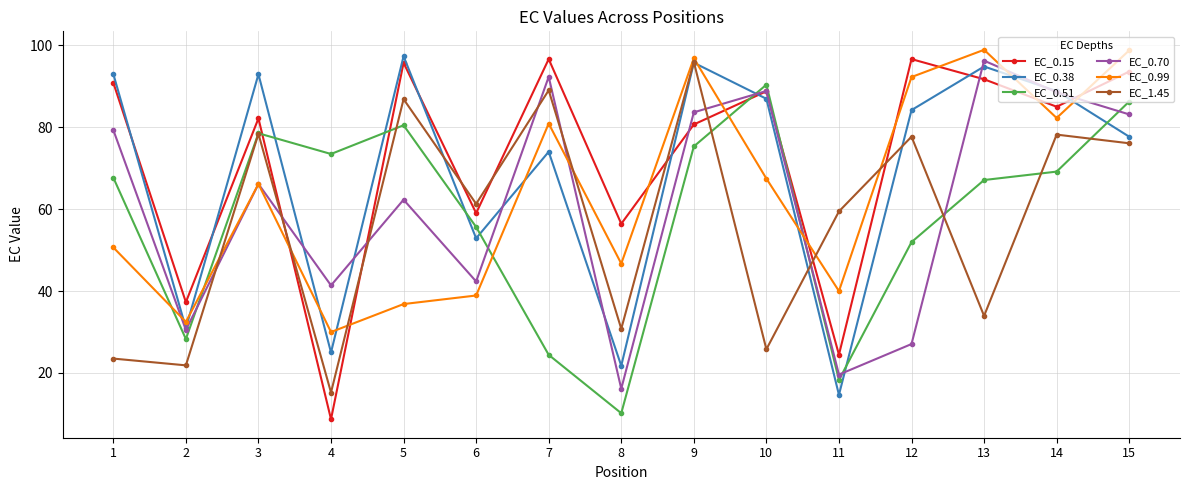

Does the chart have visible grid lines?

Yes